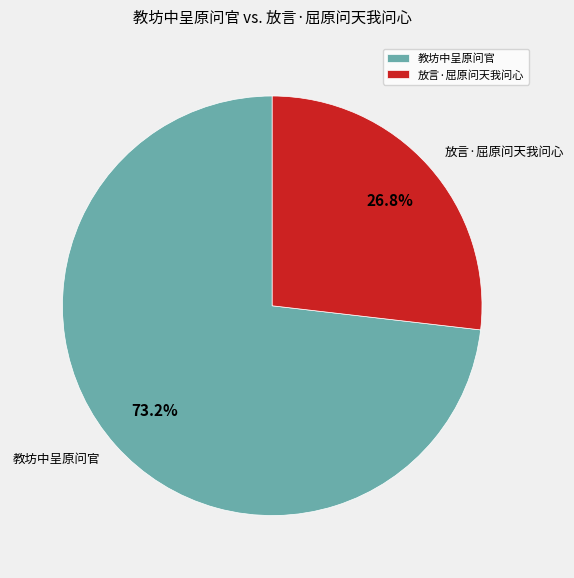

True or false: 放言·屈原问天我问心 accounts for 27% of the total.

True